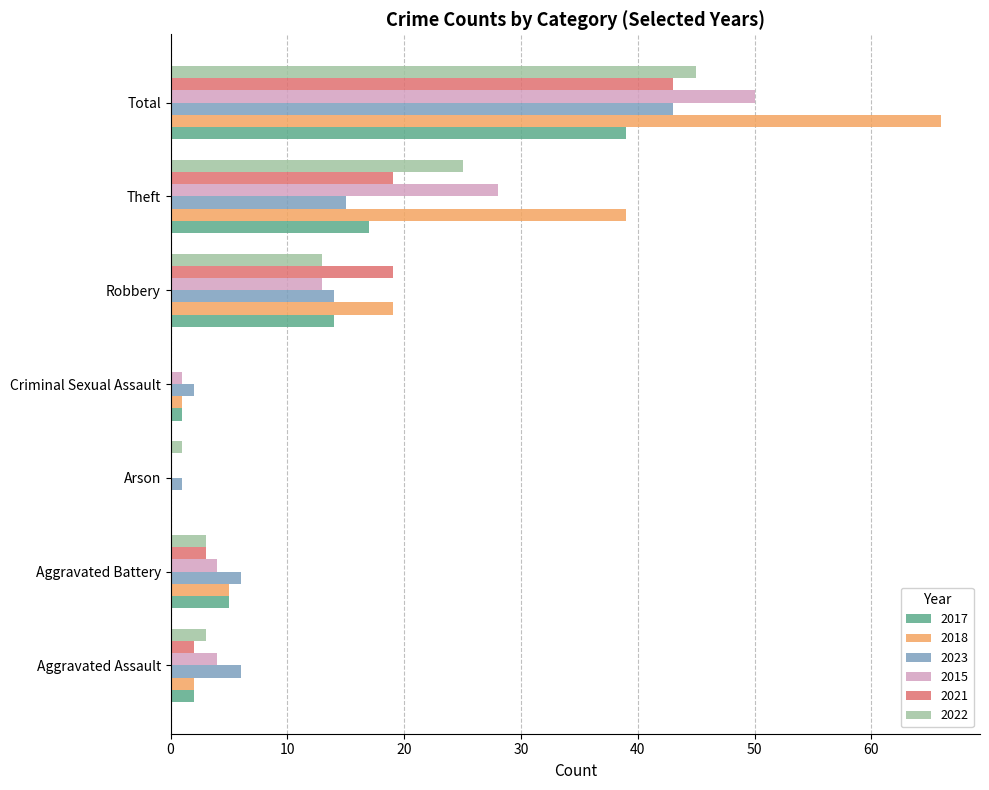

How many values in 2022 are above zero?

6